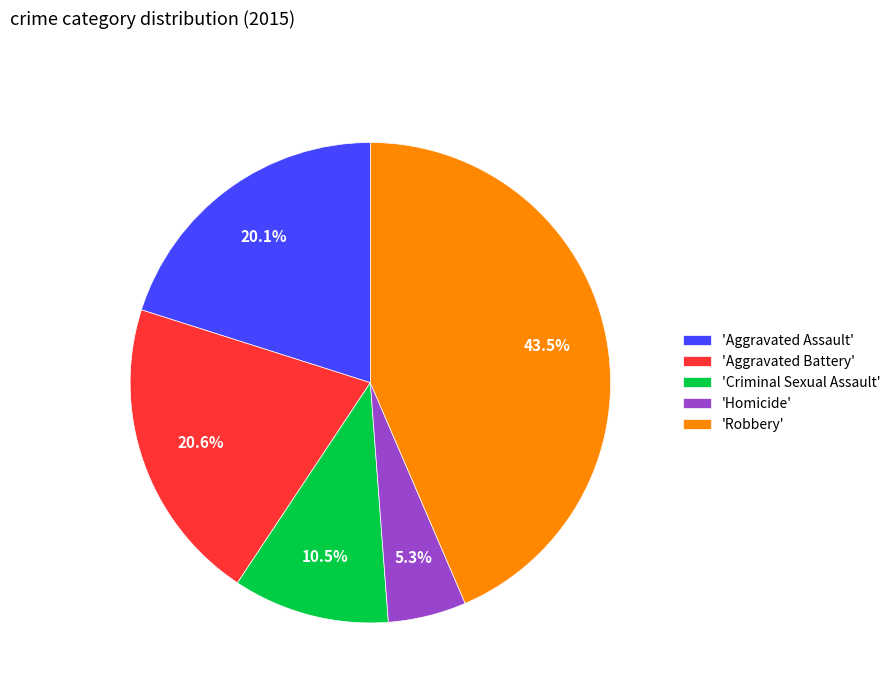

Does any single category account for the majority?

No